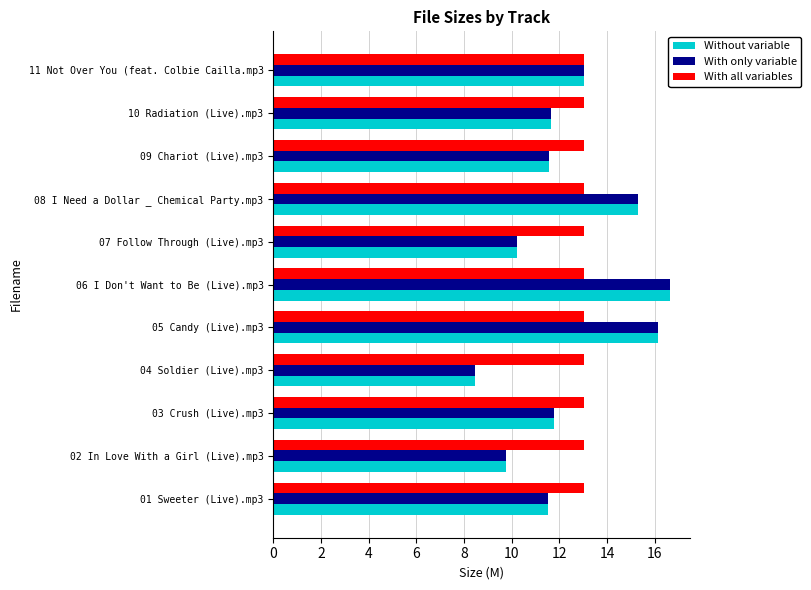

What are all the series names shown in the legend?

Without variable, With only variable, With all variables